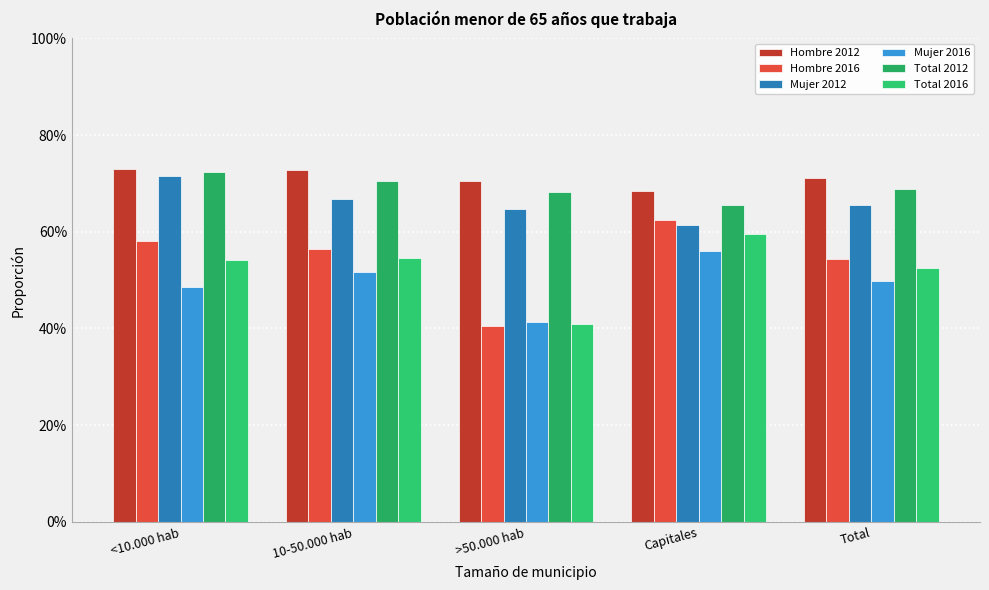

At which label is Hombre 2012 closest to 0?

Capitales